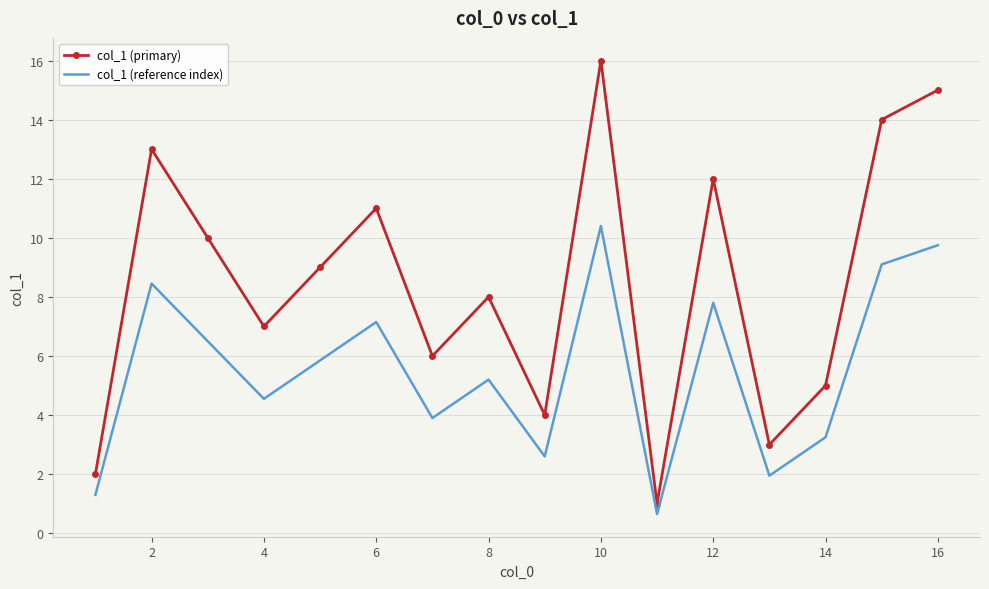

Rank the series by their maximum value, from lowest to highest.

col_1 (reference index), col_1 (primary)